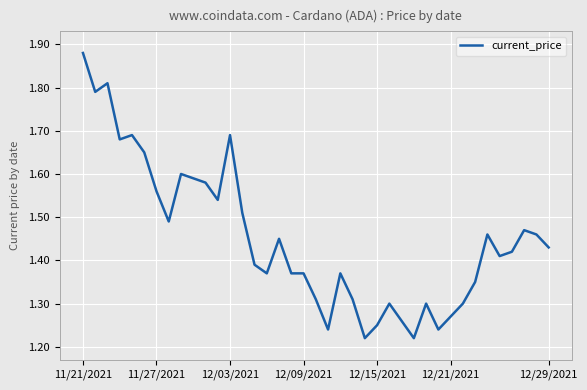

What is the difference between the maximum and minimum values?

0.7